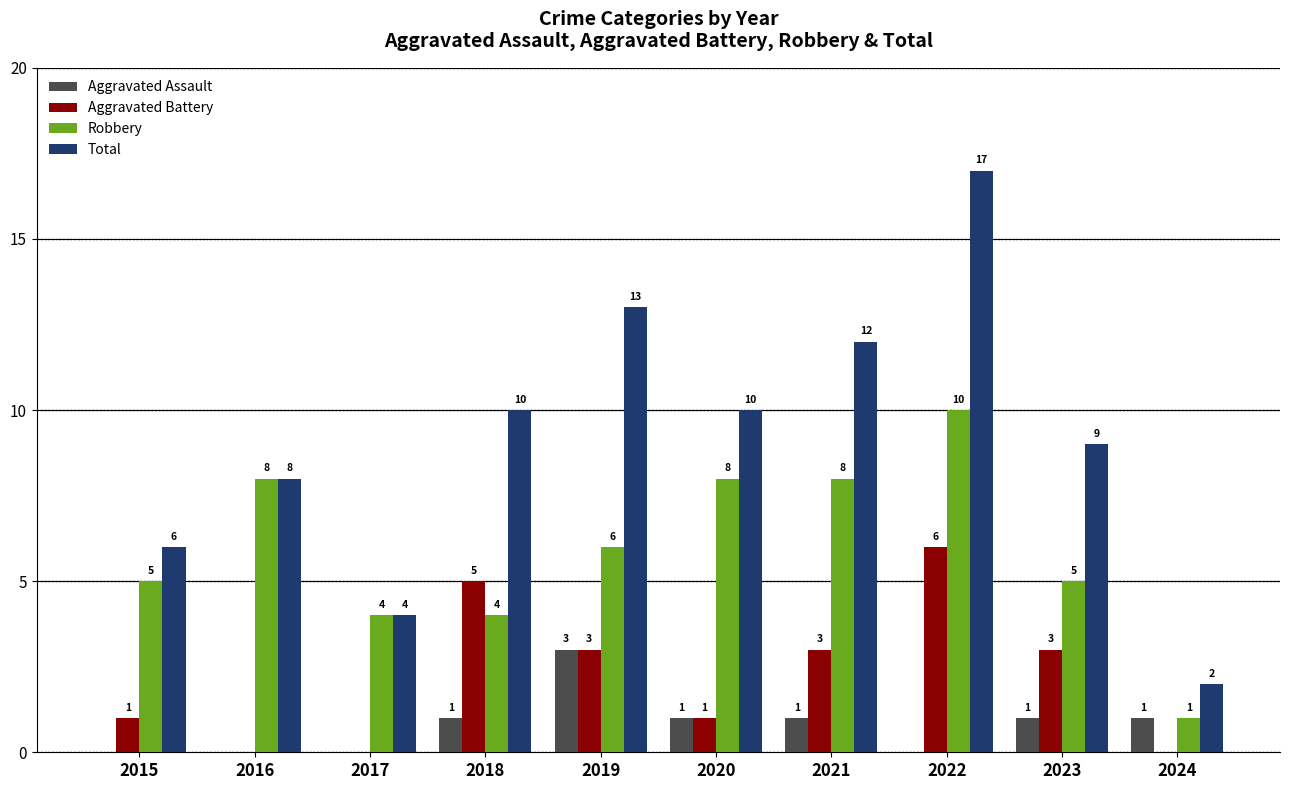

Is the value of Aggravated Battery at 2019 greater than the value of Aggravated Assault at 2016?

Yes